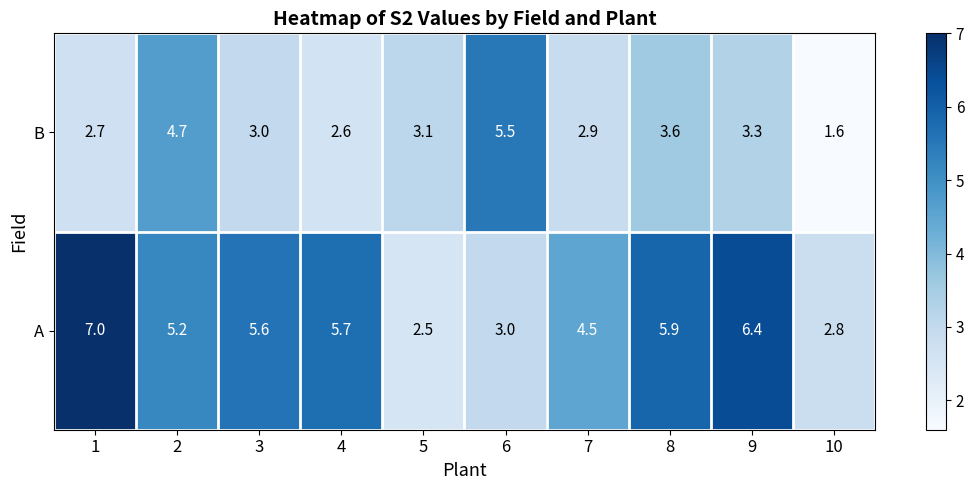

Reading left to right, extract all data points from this chart.

B: 2.7	4.7	3.0	2.6	3.1	5.5	2.9	3.6	3.3	1.6
A: 7.0	5.2	5.6	5.7	2.5	3.0	4.5	5.9	6.4	2.8